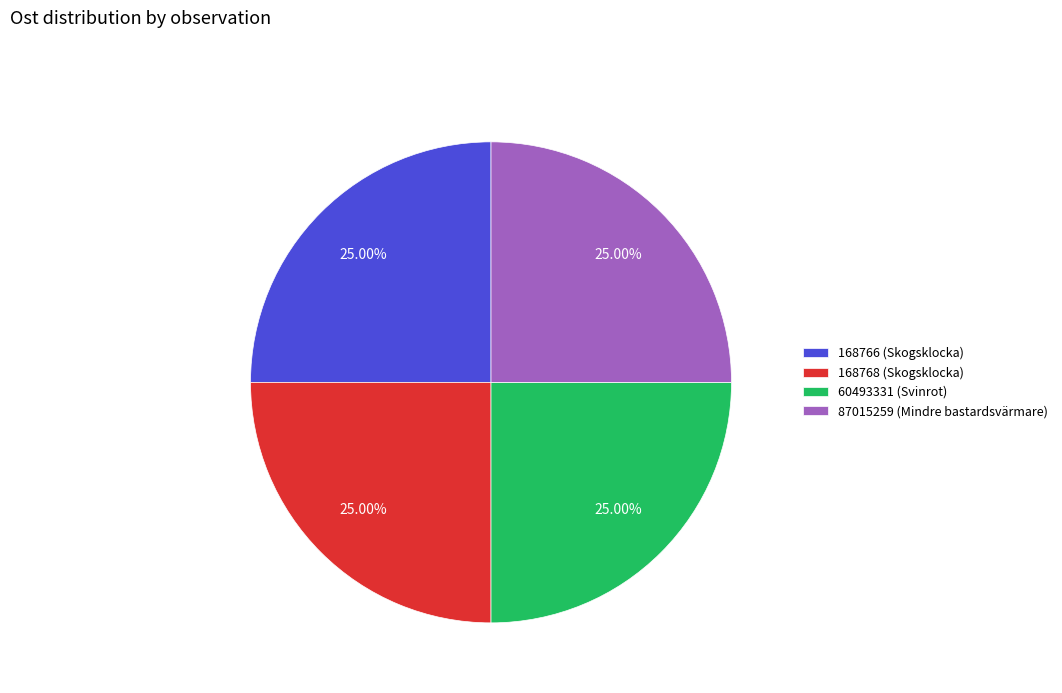

How many slices are in this pie chart?

4